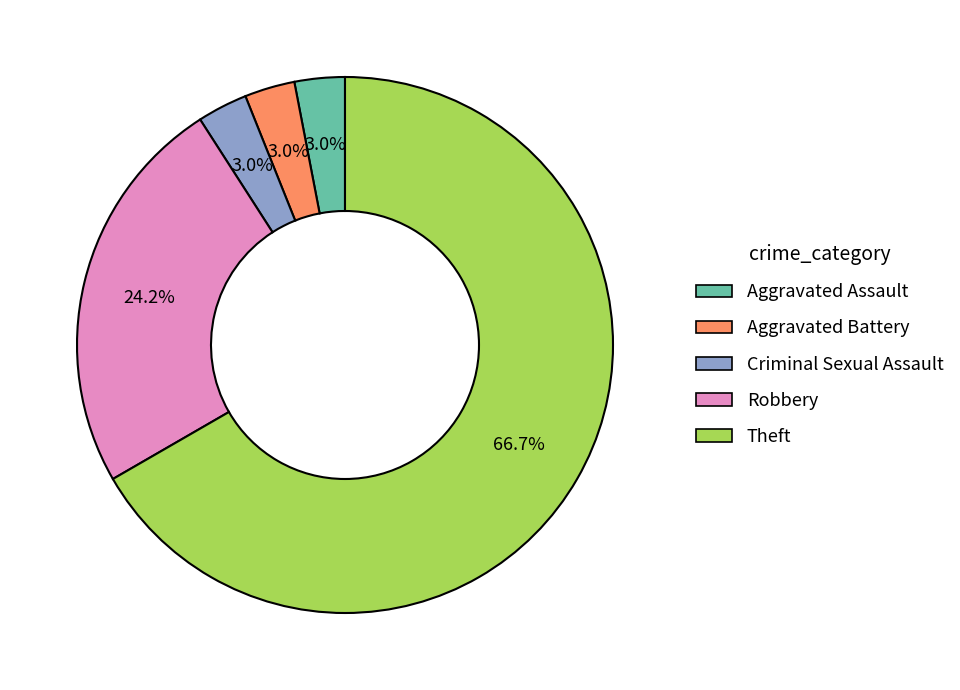

Which slice is the largest?

Theft